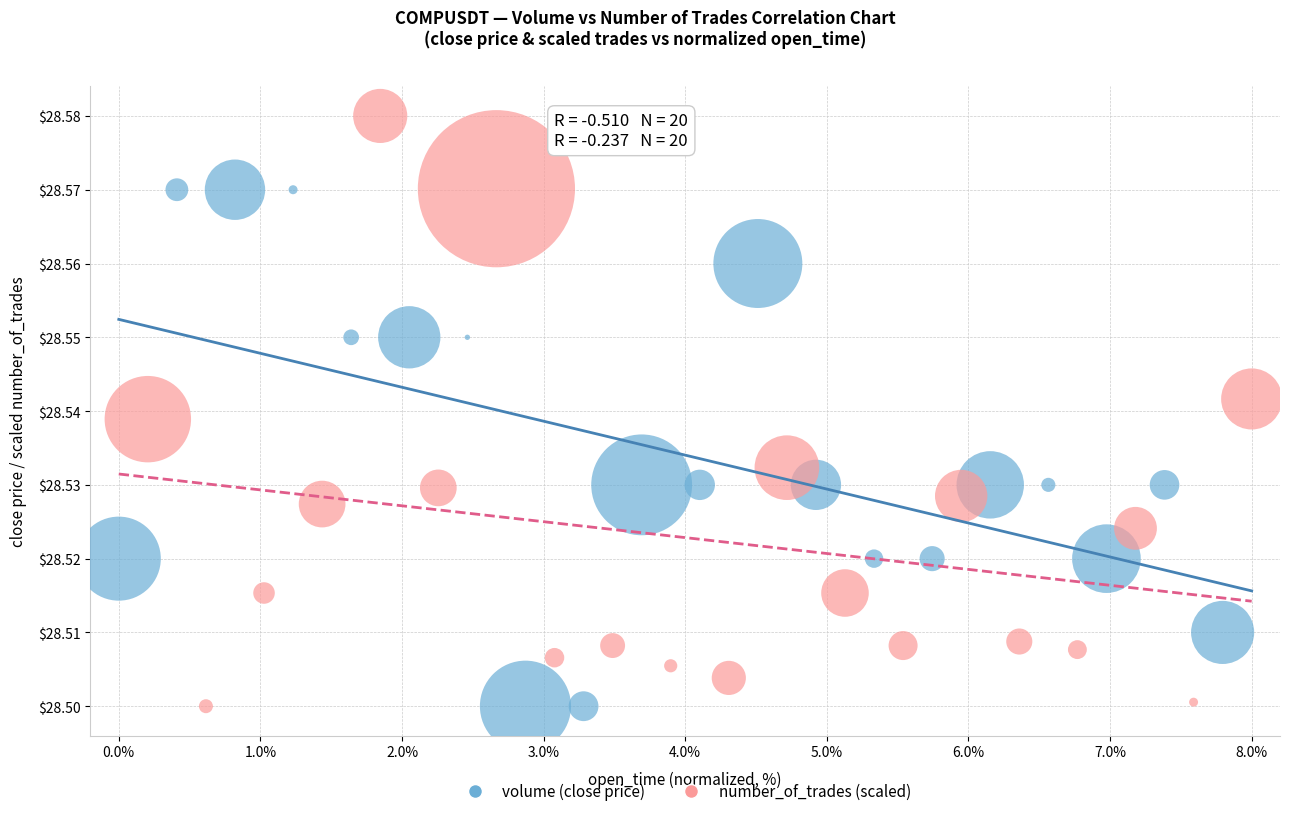

Which series reaches the maximum Y coordinate?

number_of_trades (scaled)